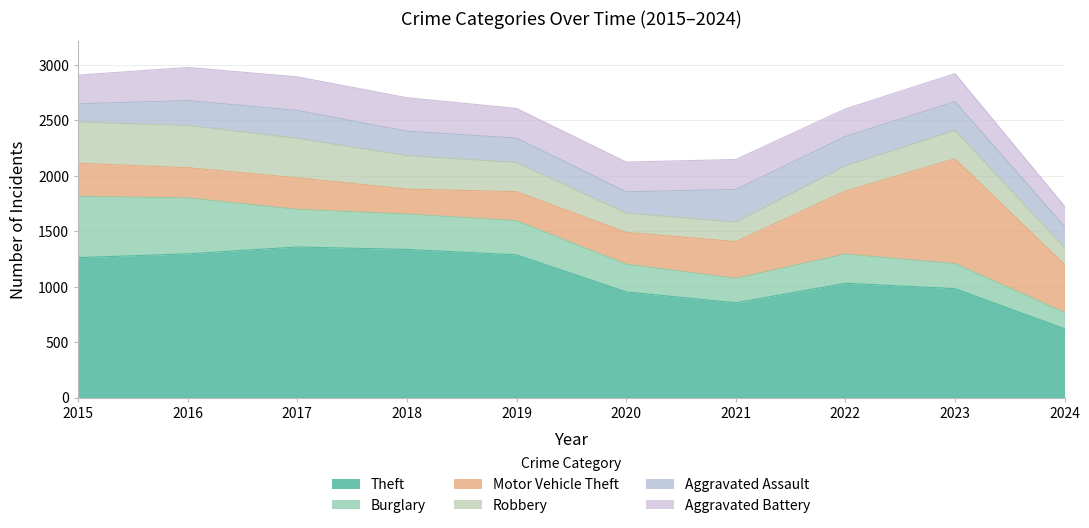

Where is the first local maximum for Motor Vehicle Theft?

2017